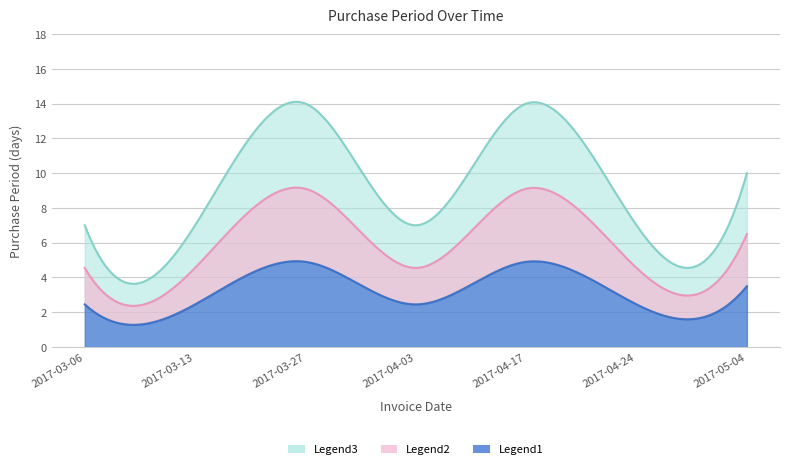

At which label is the value closest to 10?

2017-05-04